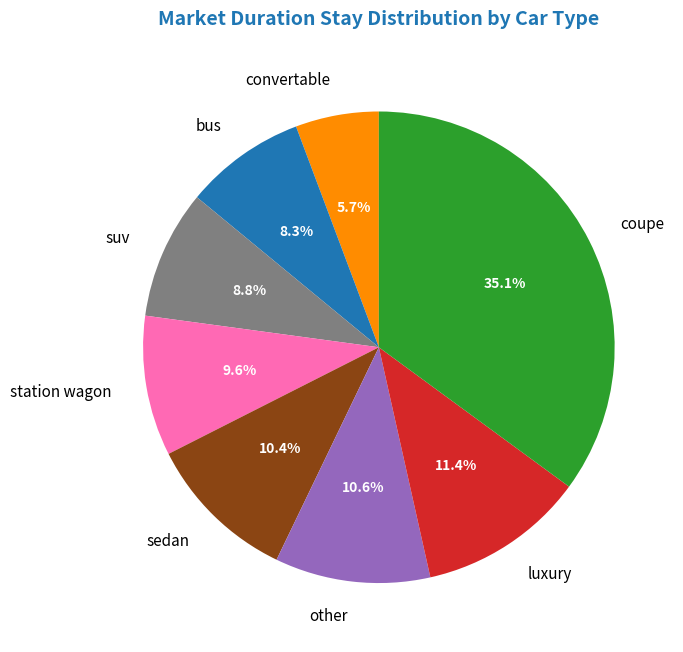

Combined, do other and luxury account for over 50%?

No